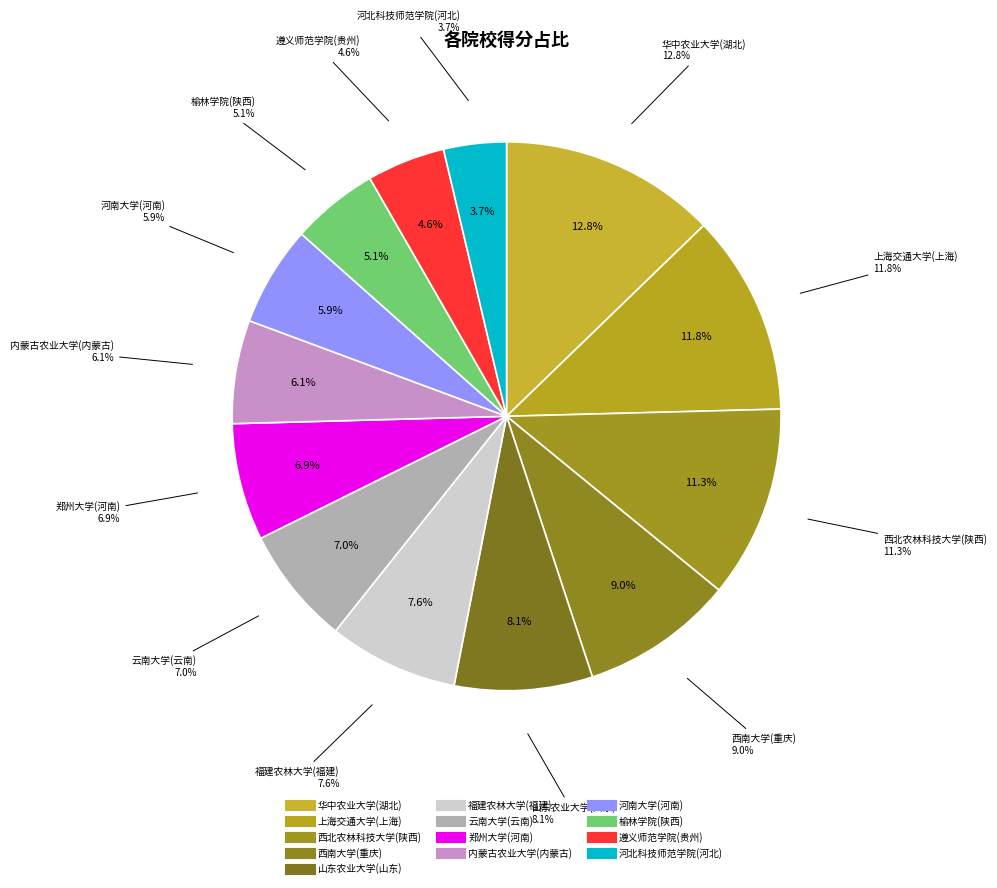

Is the sum of 西北农林科技大学(陕西) and 上海交通大学(上海) greater than half?

No